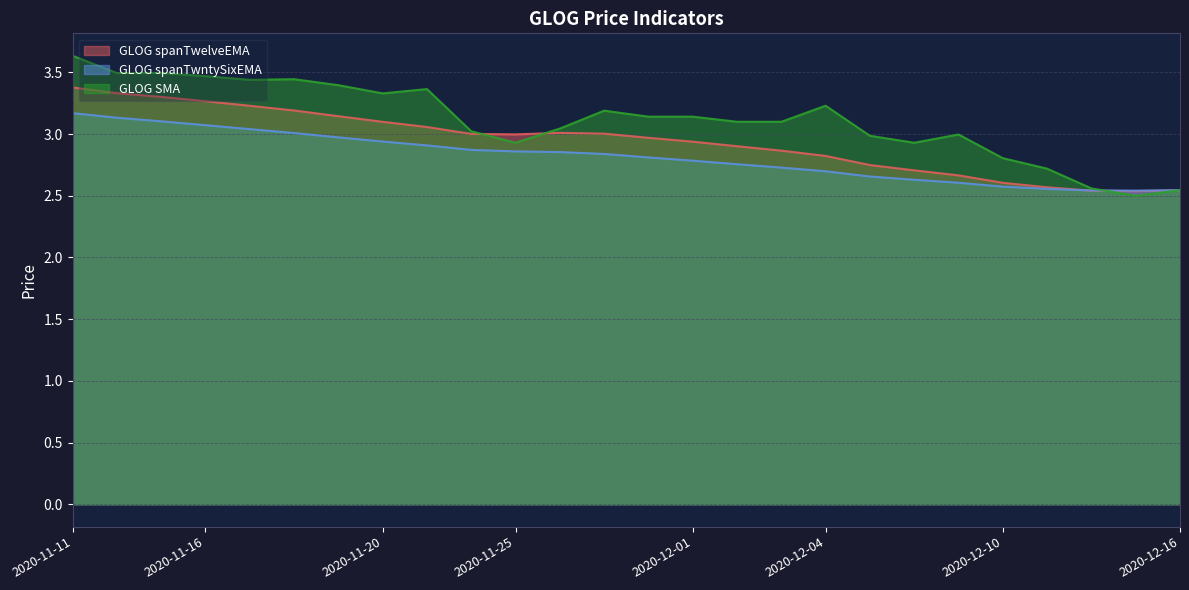

Where is GLOG spanTwntySixEMA nearest to the value 2?

2020-12-15